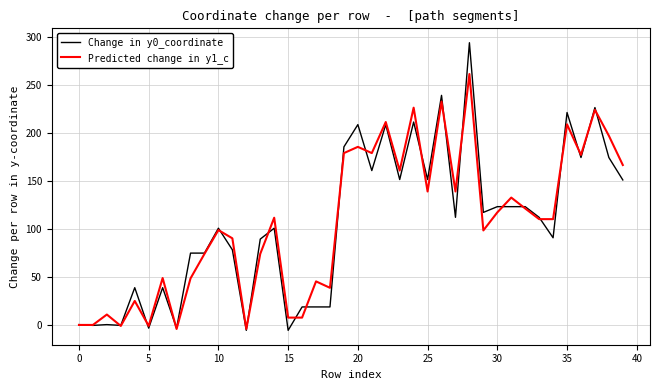

How many distinct data groups are displayed?

2